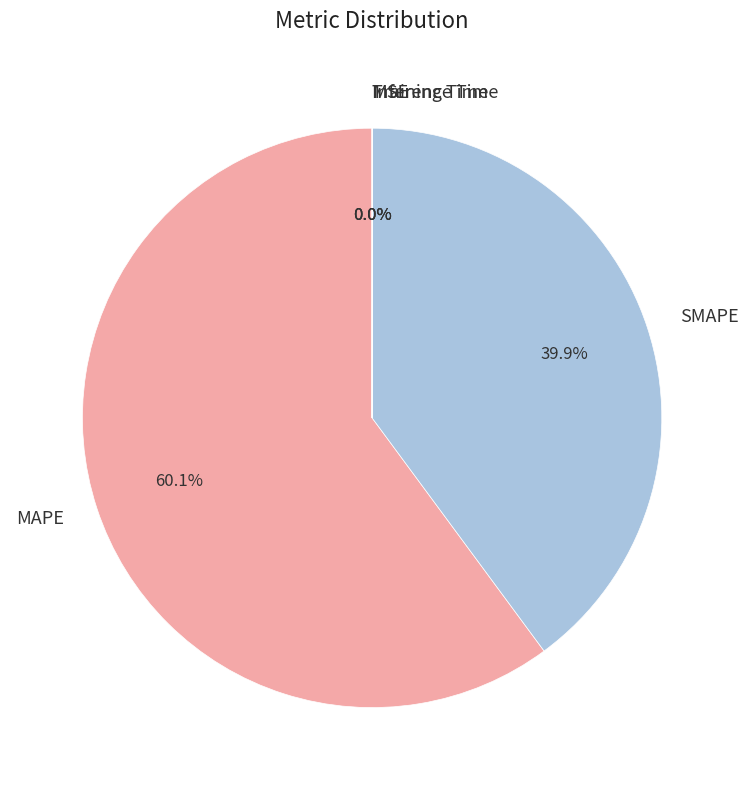

Which slice is the largest?

MAPE